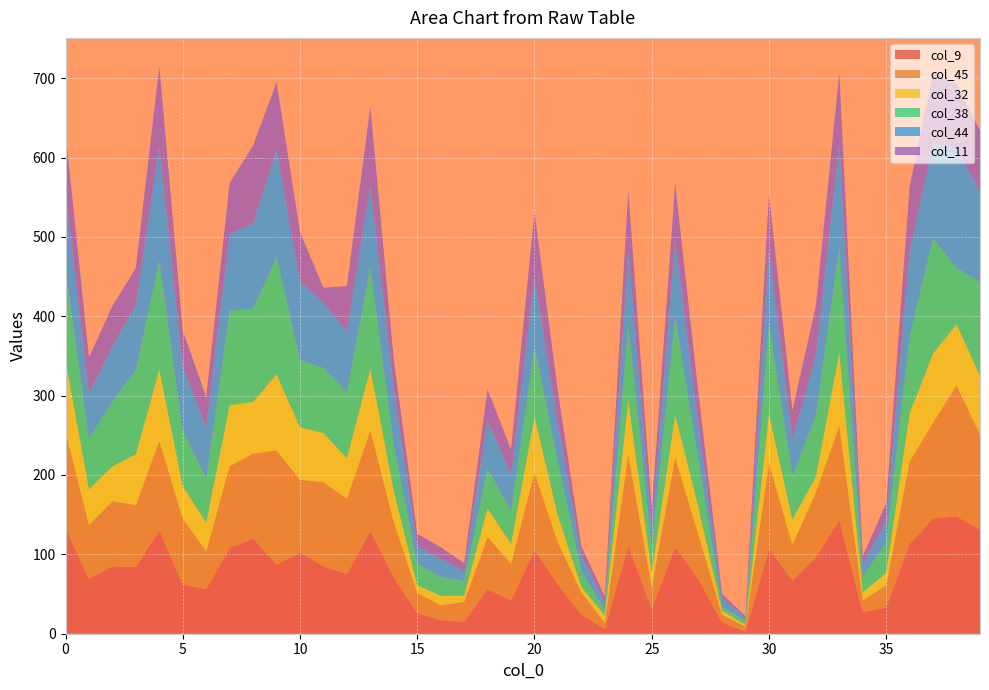

Reading left to right, list all the values displayed in this chart.

col_9: 0=132	1=69	2=85	3=84	4=130	5=62	6=56	7=108	8=120	9=87	10=102	11=85	12=75	13=129	14=71	15=26	16=17	17=15	18=56	19=42	20=105	21=62	22=24	23=6	24=111	25=31	26=109	27=68	28=14	29=3	30=107	31=67	32=96	33=143	34=27	35=33	36=113	37=145	38=148	39=131
col_45: 0=122	1=68	2=82	3=78	4=113	5=83	6=48	7=103	8=107	9=144	10=92	11=106	12=95	13=127	14=70	15=25	16=19	17=25	18=66	19=46	20=98	21=53	22=28	23=8	24=115	25=27	26=113	27=56	28=10	29=6	30=108	31=45	32=82	33=119	34=15	35=28	36=104	37=121	38=165	39=120
col_32: 0=91	1=45	2=44	3=64	4=90	5=41	6=36	7=77	8=65	9=96	10=66	11=62	12=51	13=78	14=39	15=10	16=12	17=8	18=36	19=25	20=70	21=34	22=7	23=9	24=68	25=19	26=54	27=34	28=5	29=2	30=62	31=32	32=20	33=92	34=10	35=16	36=61	37=87	38=77	39=74
col_38: 0=113	1=64	2=81	3=107	4=137	5=70	6=56	7=119	8=117	9=148	10=85	11=82	12=83	13=128	14=58	15=27	16=24	17=18	18=50	19=42	20=88	21=67	22=20	23=7	24=96	25=32	26=123	27=60	28=5	29=5	30=114	31=55	32=77	33=133	34=20	35=38	36=98	37=145	38=71	39=118
col_44: 0=99	1=57	2=70	3=82	4=144	5=81	6=64	7=97	8=108	9=135	10=100	11=82	12=77	13=102	14=70	15=22	16=22	17=13	18=61	19=46	20=89	21=48	22=20	23=9	24=95	25=23	26=98	27=43	28=12	29=4	30=94	31=45	32=76	33=131	34=15	35=27	36=106	37=120	38=150	39=115
col_11: 0=75	1=45	2=51	3=46	4=101	5=45	6=38	7=64	8=98	9=85	10=61	11=19	12=57	13=100	14=37	15=16	16=15	17=10	18=39	19=31	20=81	21=41	22=11	23=8	24=73	25=25	26=70	27=40	28=4	29=2	30=69	31=37	32=62	33=89	34=11	35=22	36=82	37=88	38=82	39=76